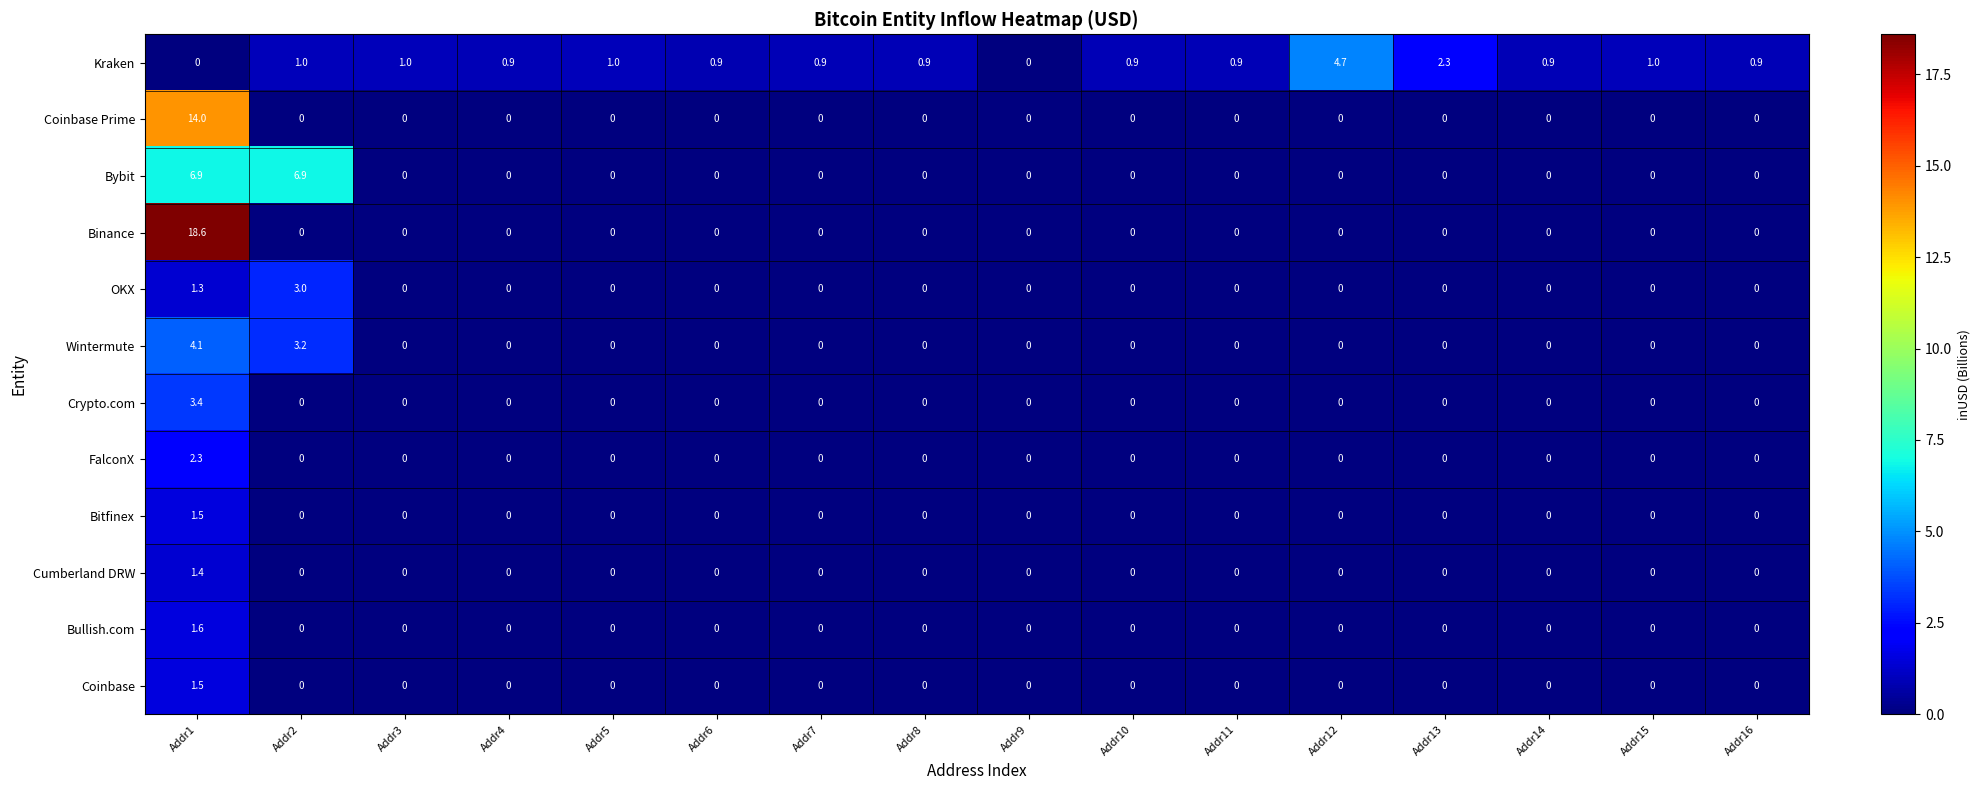

Which series has the largest total across all categories?

Binance